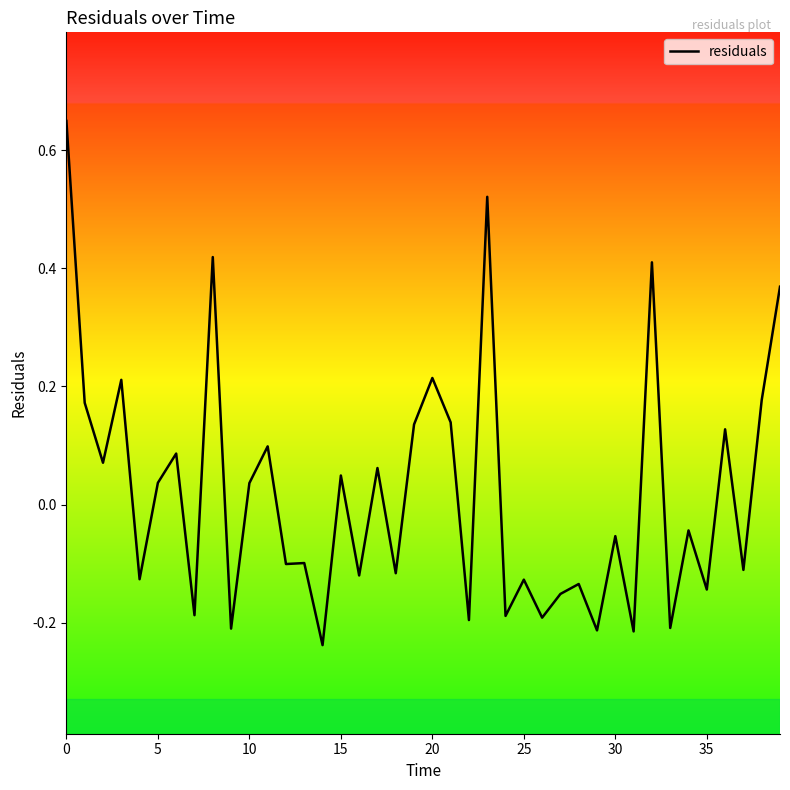

The chart shows a value of 0.3 at 20. True or false?

False